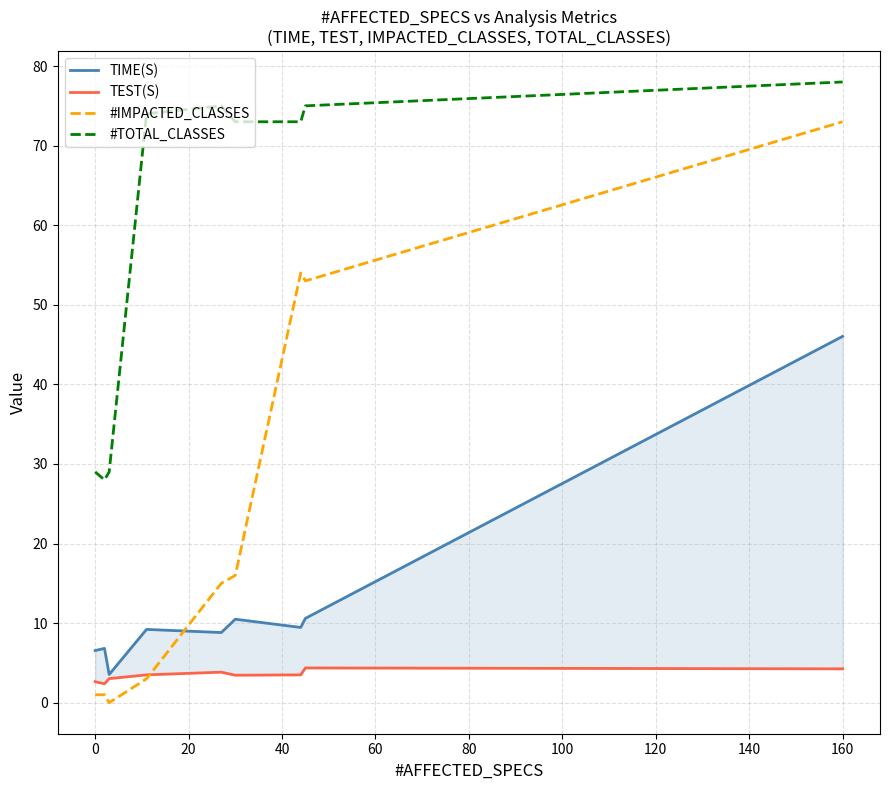

What is the maximum value for #TOTAL_CLASSES?

78